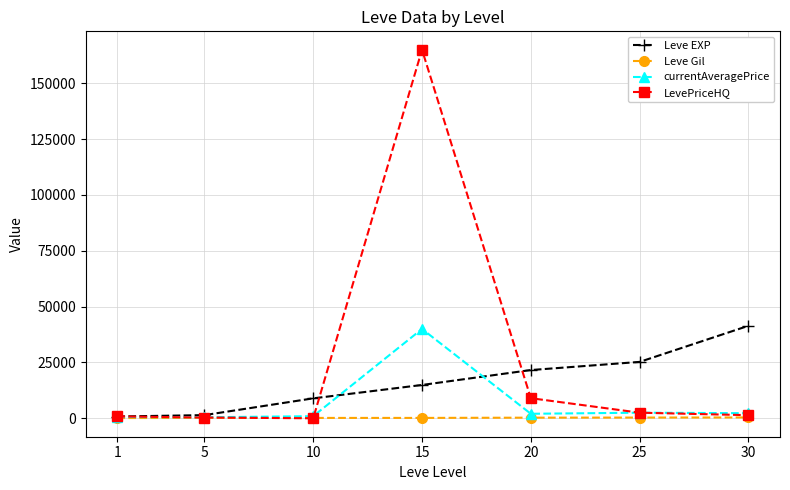

In currentAveragePrice, how many points are lower than both neighbors (excluding endpoints)?

2